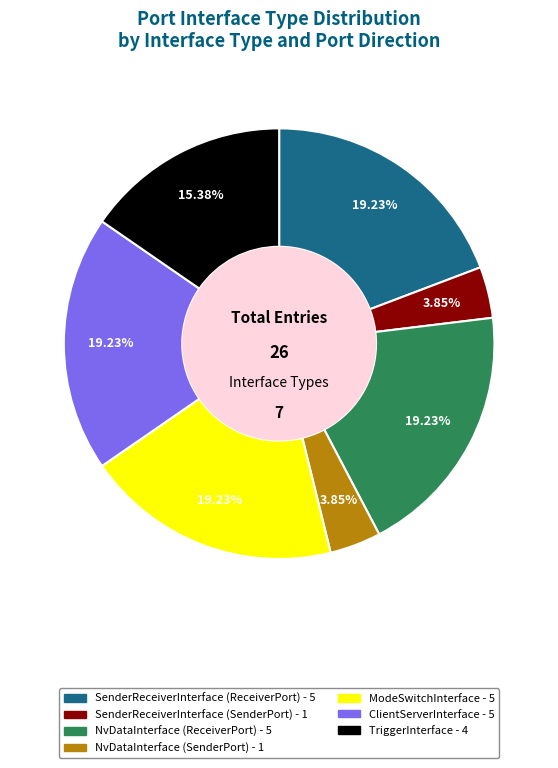

What percentage is the ModeSwitchInterface slice, to the nearest percent?

19%